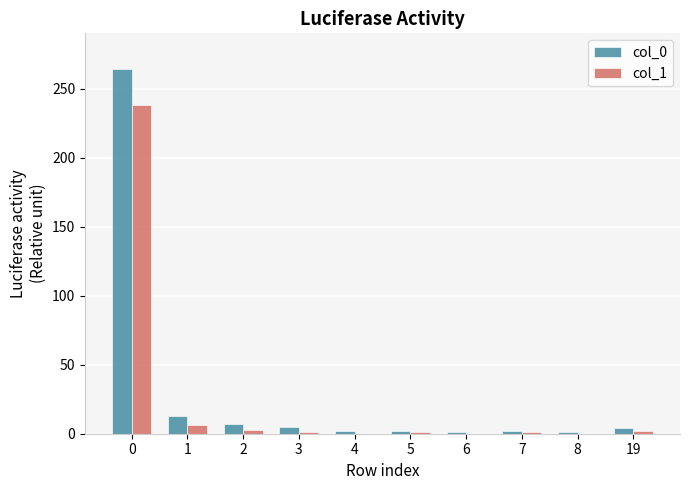

What is the greatest value displayed?

264